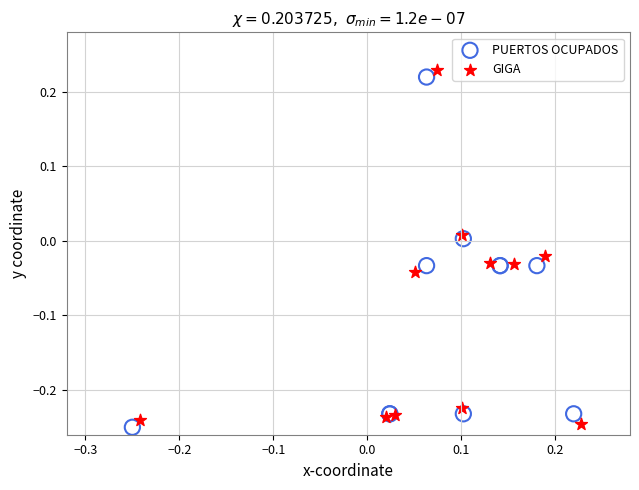

What are all the series names shown in the legend?

PUERTOS OCUPADOS, GIGA